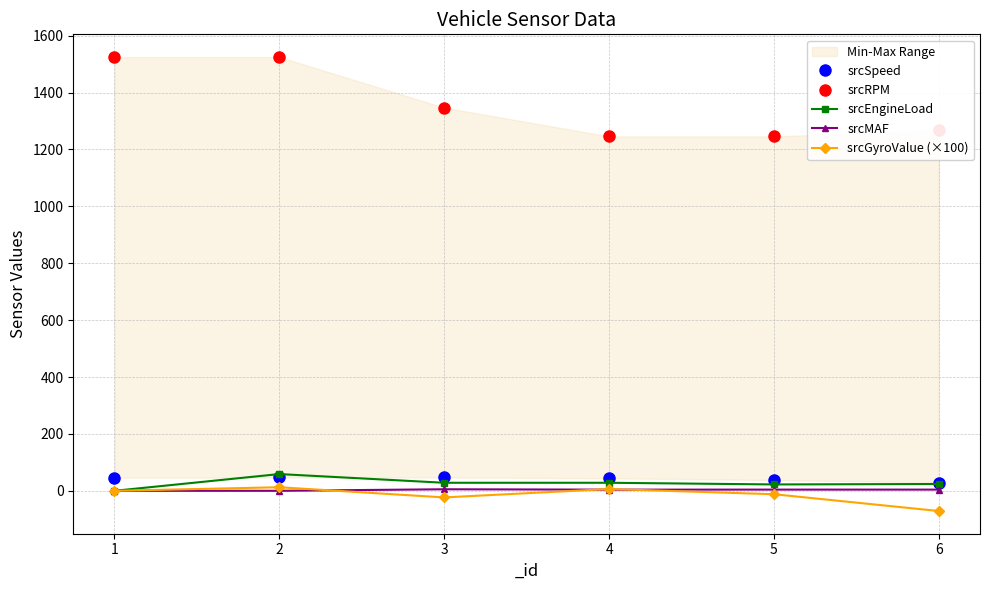

True or false: srcMAF has more than 2 interior local peaks.

False